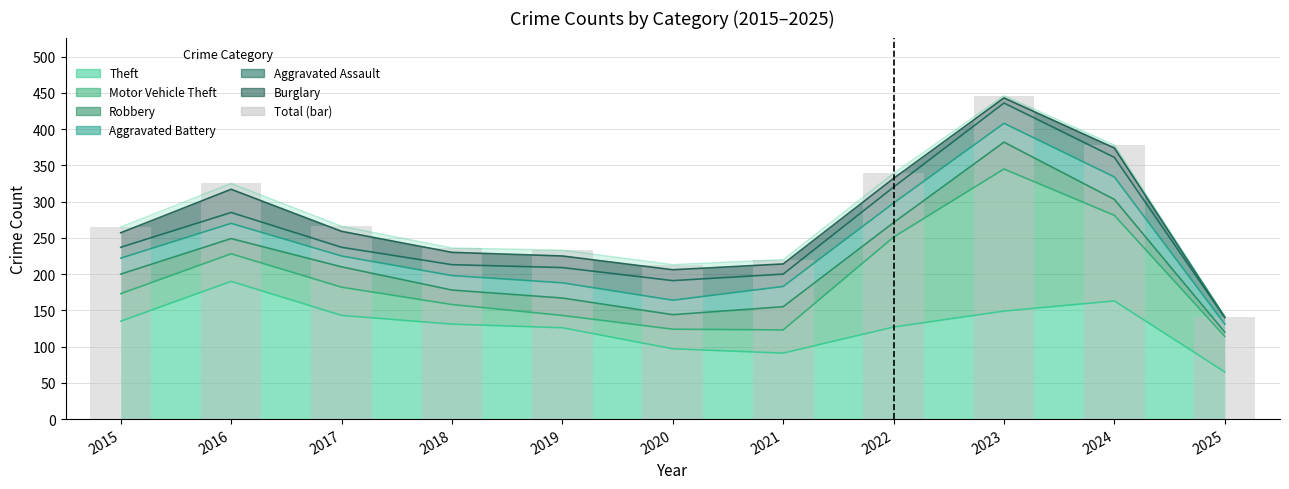

Rank the categories by value from lowest to highest.

2025, 2020, 2021, 2019, 2018, 2015, 2017, 2016, 2022, 2024, 2023